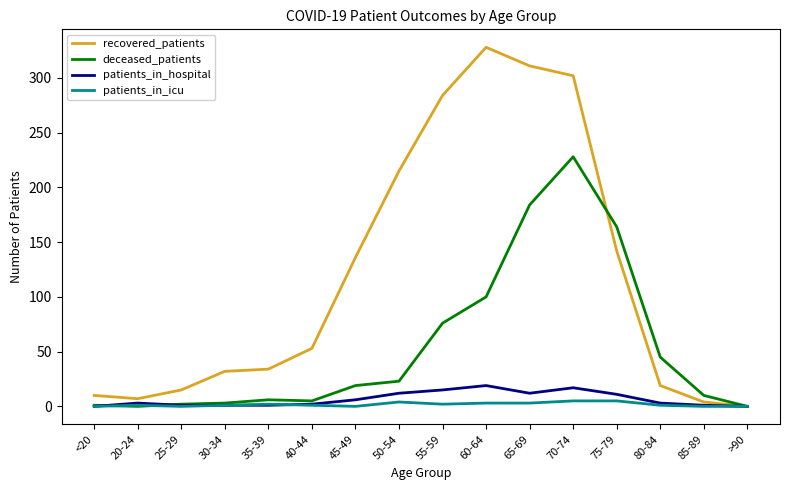

True or false: deceased_patients has a value of 19 at 55-59.

False